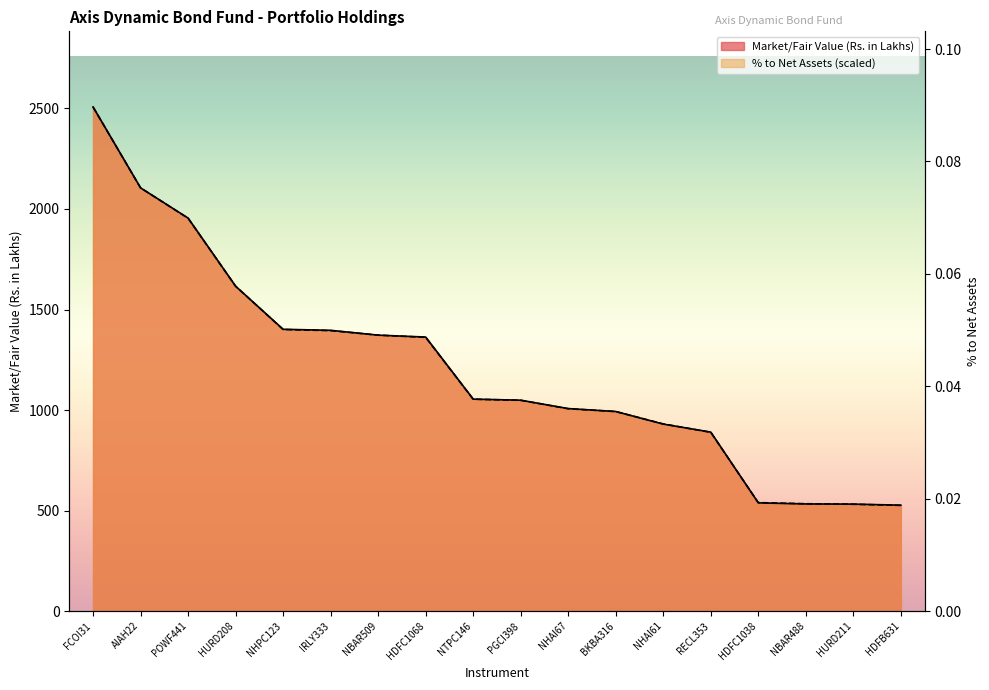

What is the label of the 7th point from the right?

BKBA316